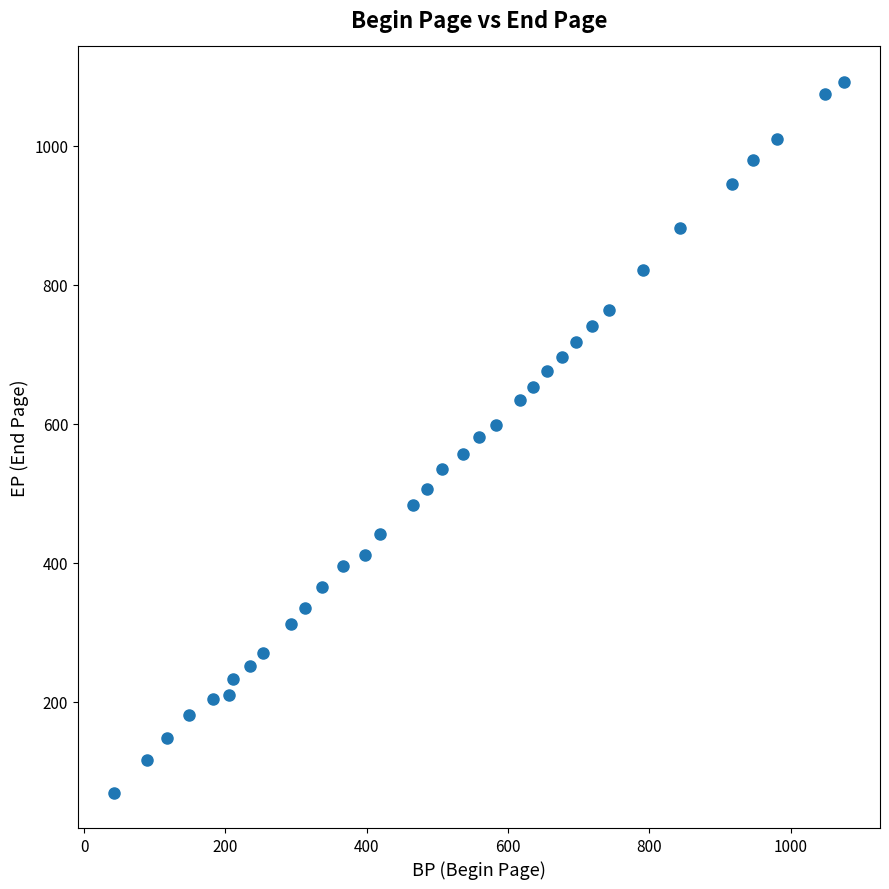

What is the range of Y values (max minus min)?

1023